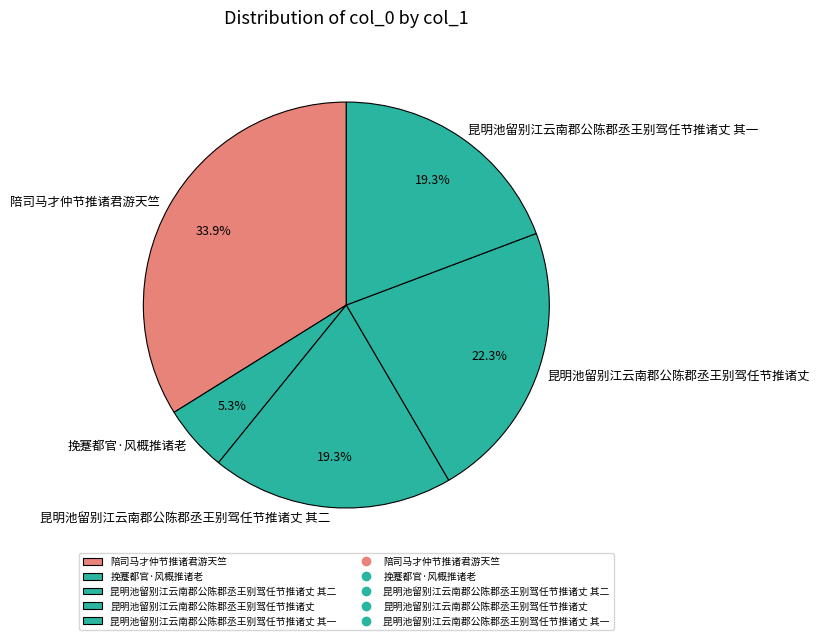

Which category has the smallest portion of the pie?

挽蹇都官·风概推诸老